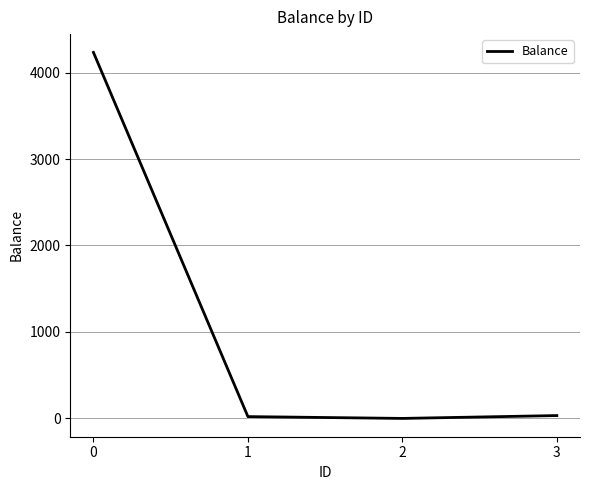

Does the chart display data point markers on the line(s)?

No